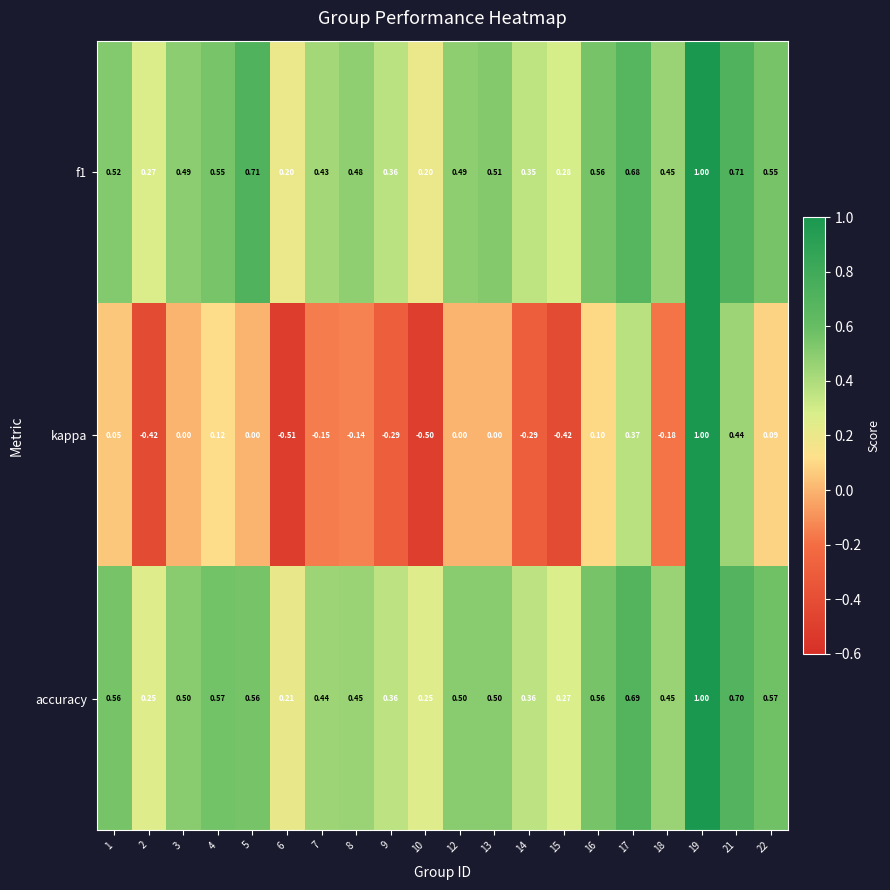

Is the value of accuracy at 15 greater than the value of kappa at 17?

No